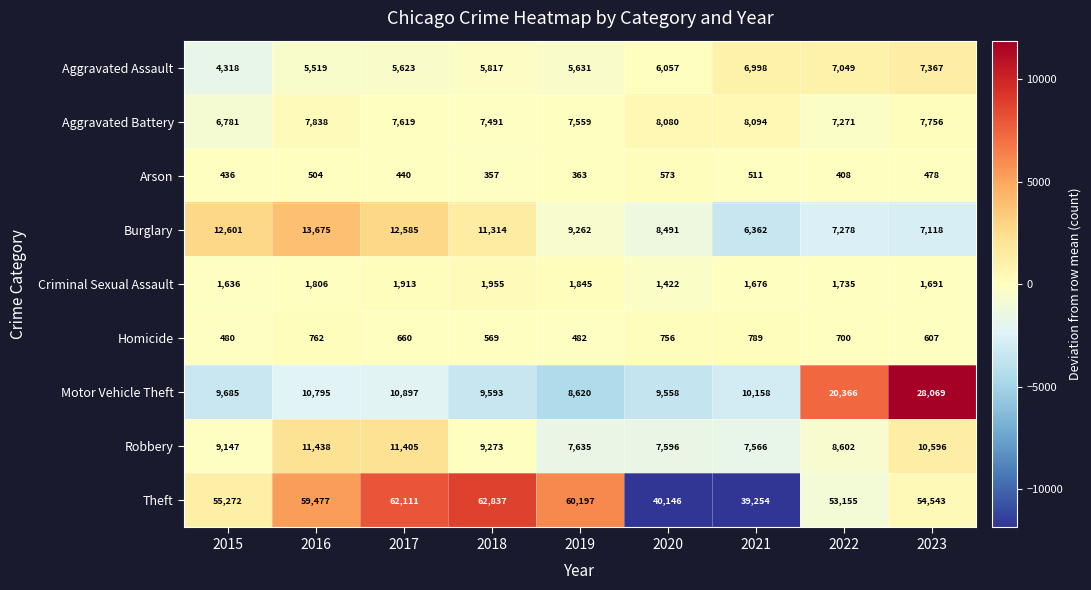

Count the number of categories in the chart.

9